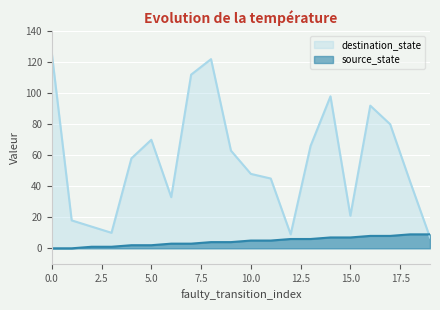

Where is the first local maximum for destination_state?

5.0